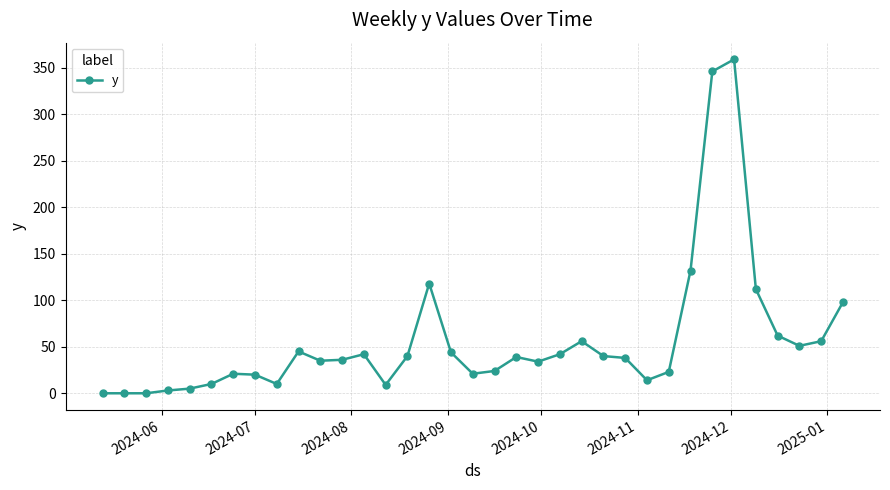

What is the maximum value shown in the chart?

359